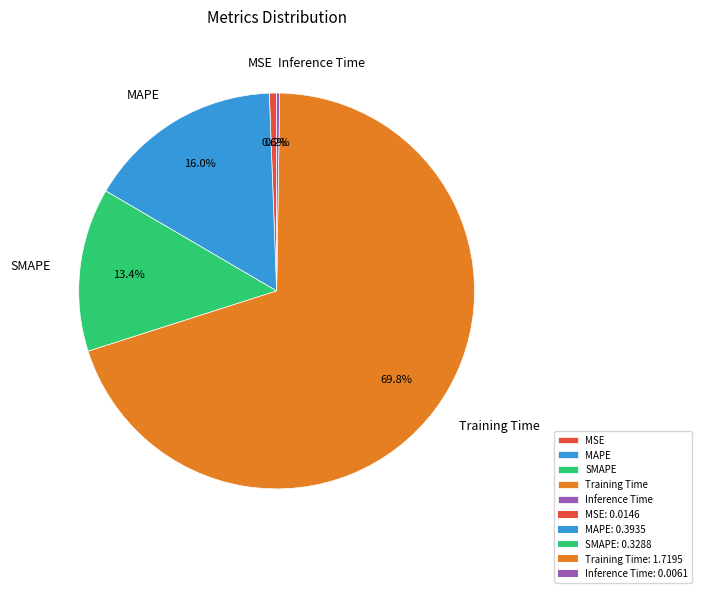

The MSE slice represents 11% of the pie. True or false?

False